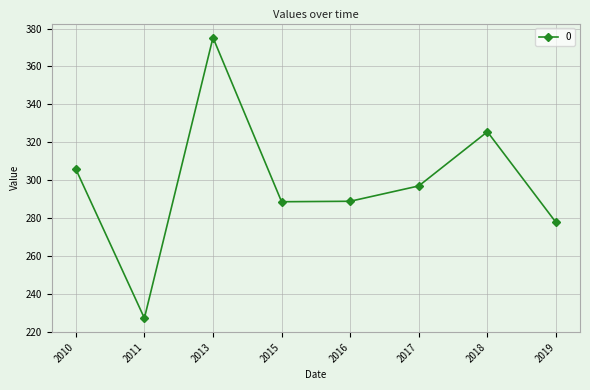

What is the value of the 7th point from the left?

325.6